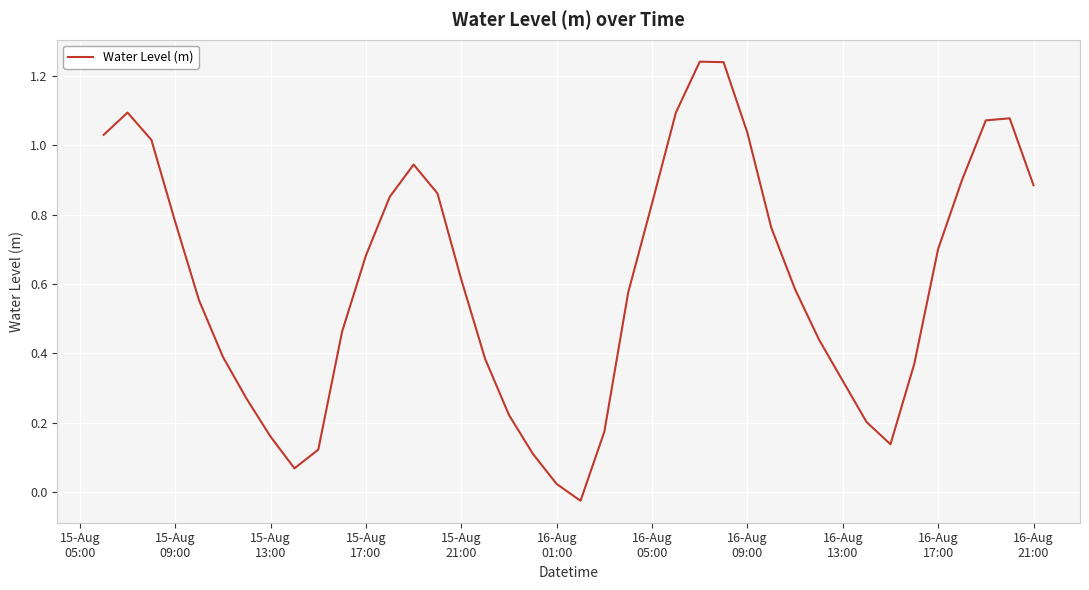

What is the difference between the maximum and minimum values?

1.3